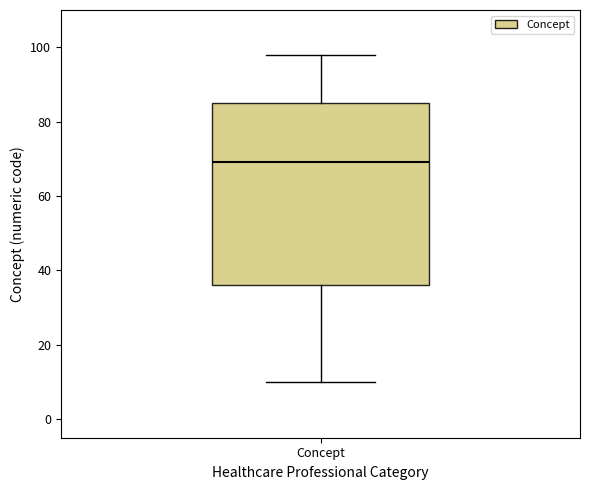

Read this box plot against the y-axis: the position of the median line, the range covered by the box, and the ends of both whiskers. The values are not printed on the chart, so give them approximately, as read against the axis.

median 70, box 36 to 86, whiskers 10 to 98